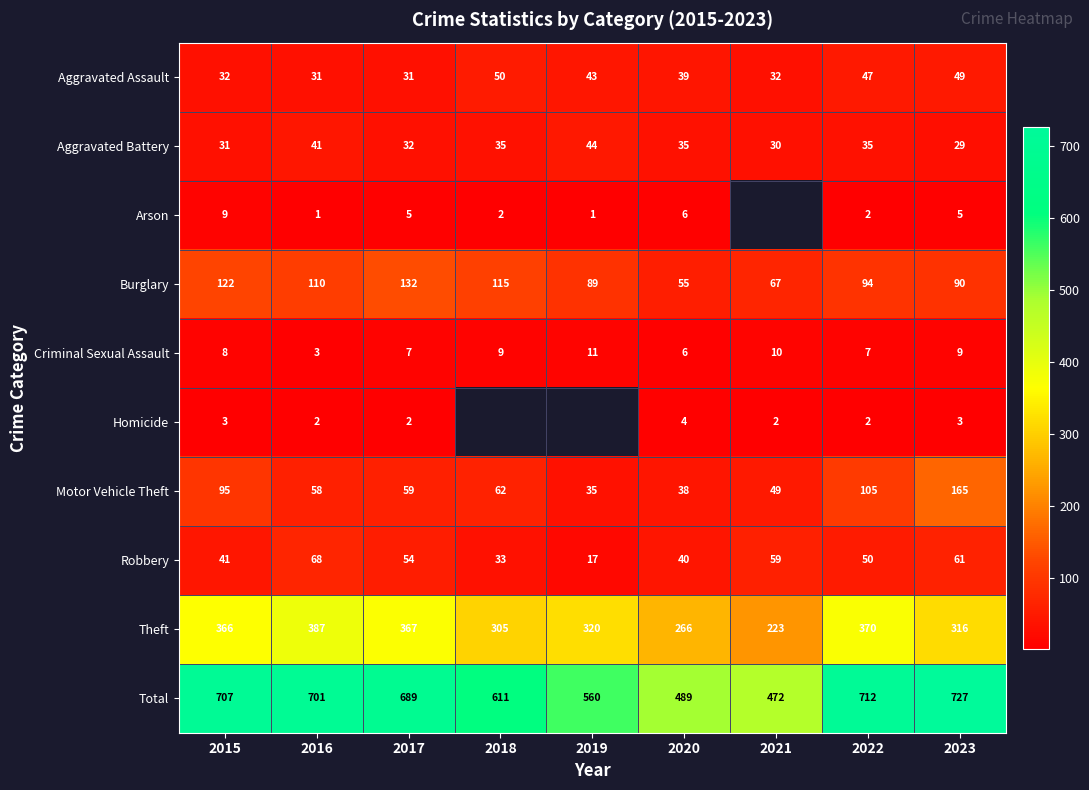

What is the smallest value displayed?

1.0